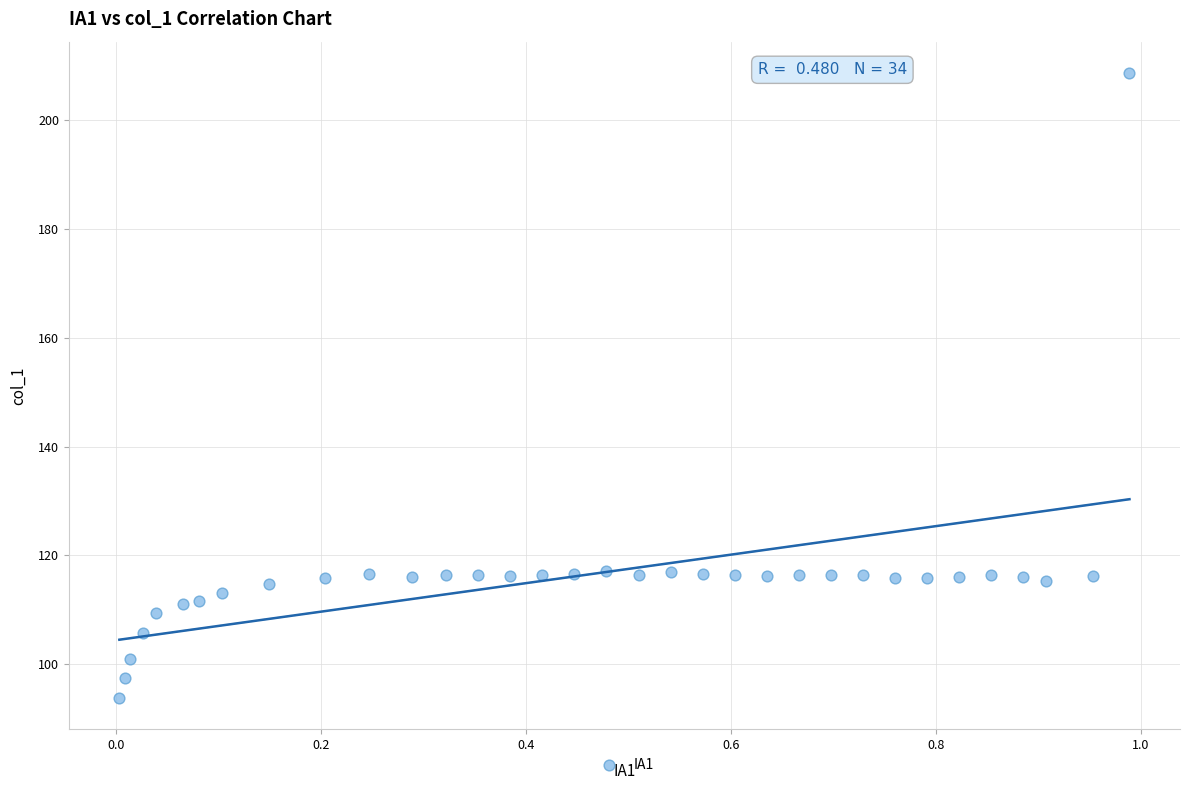

Count the number of points in this scatter plot.

34